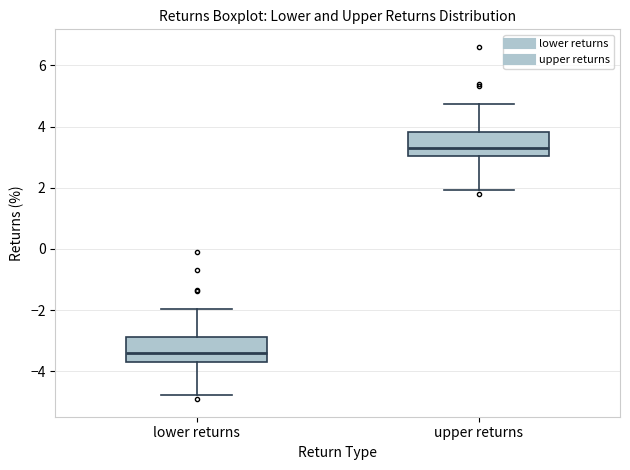

Where does the median line of the box for upper returns sit on the y-axis? The values are not printed on the chart, so give them approximately, as read against the axis.

3.4